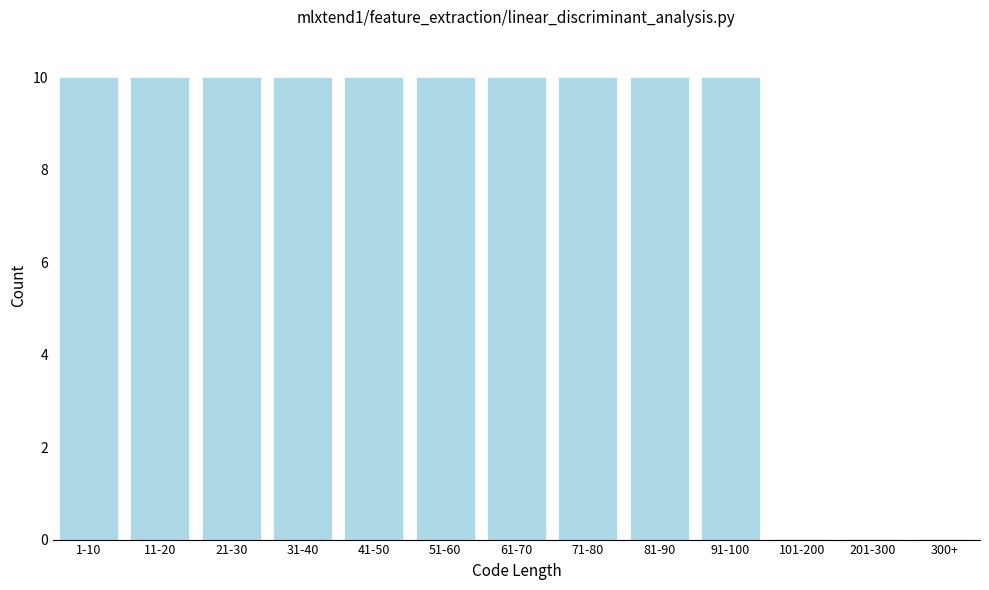

Reading left to right, transcribe all the data shown in this chart.

1-10=10	11-20=10	21-30=10	31-40=10	41-50=10	51-60=10	61-70=10	71-80=10	81-90=10	91-100=10	101-200=0	201-300=0	300+=0